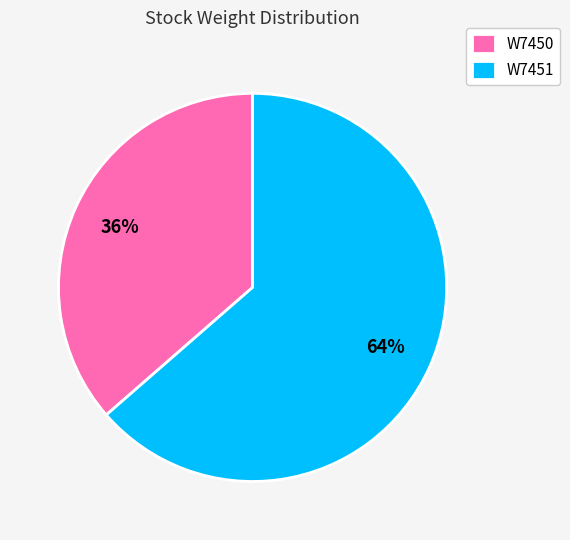

What is the majority slice?

W7451